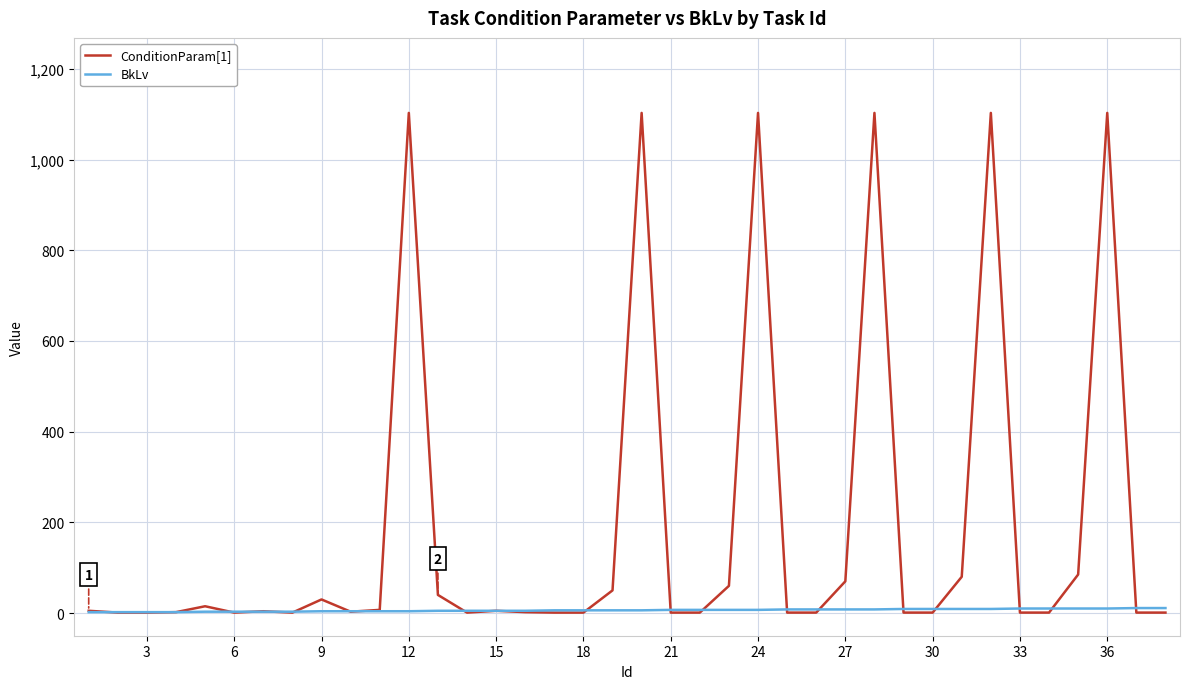

Which series has the largest total across all categories?

ConditionParam[1]